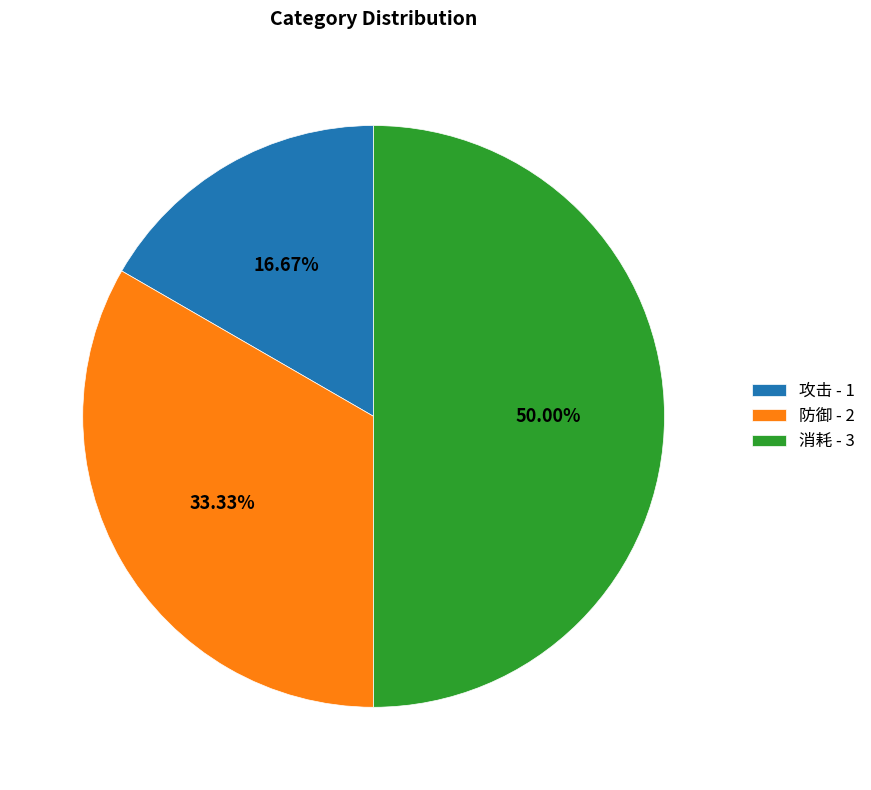

The 消耗 slice represents 62% of the pie. True or false?

False